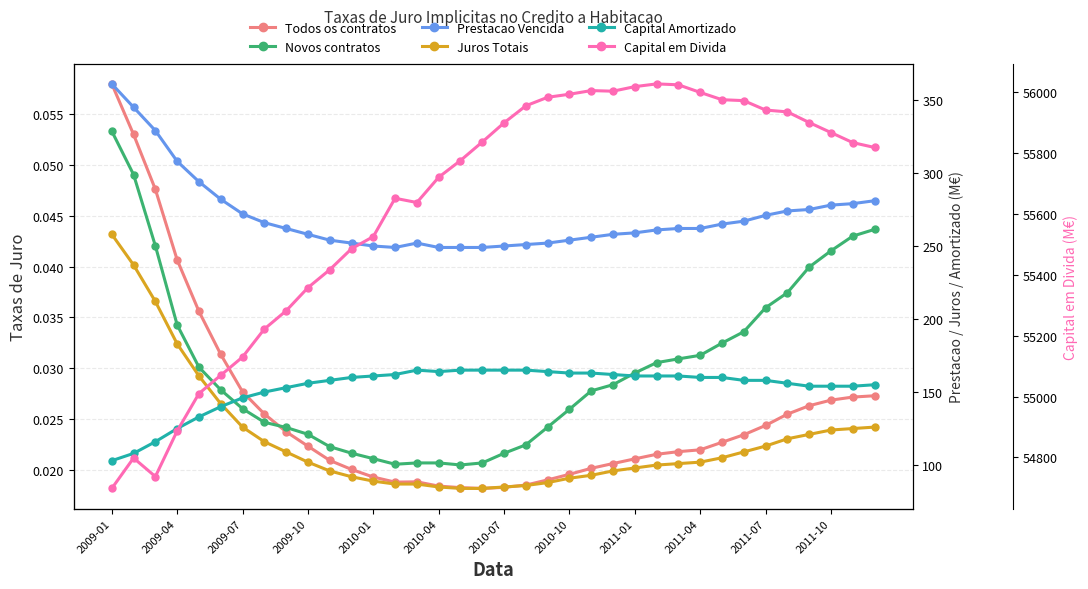

What are all the series names shown in the legend?

Todos os contratos, Novos contratos, Prestacao Vencida, Juros Totais, Capital Amortizado, Capital em Divida